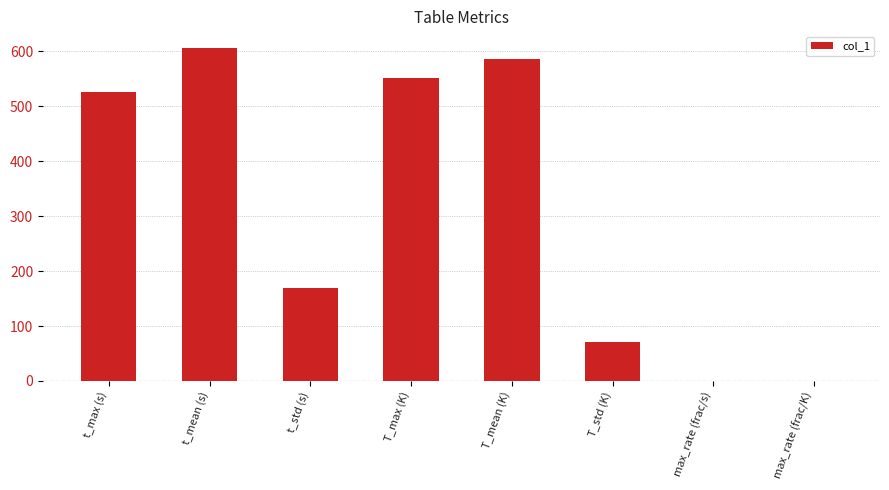

What is the sum of all values?

2509.8